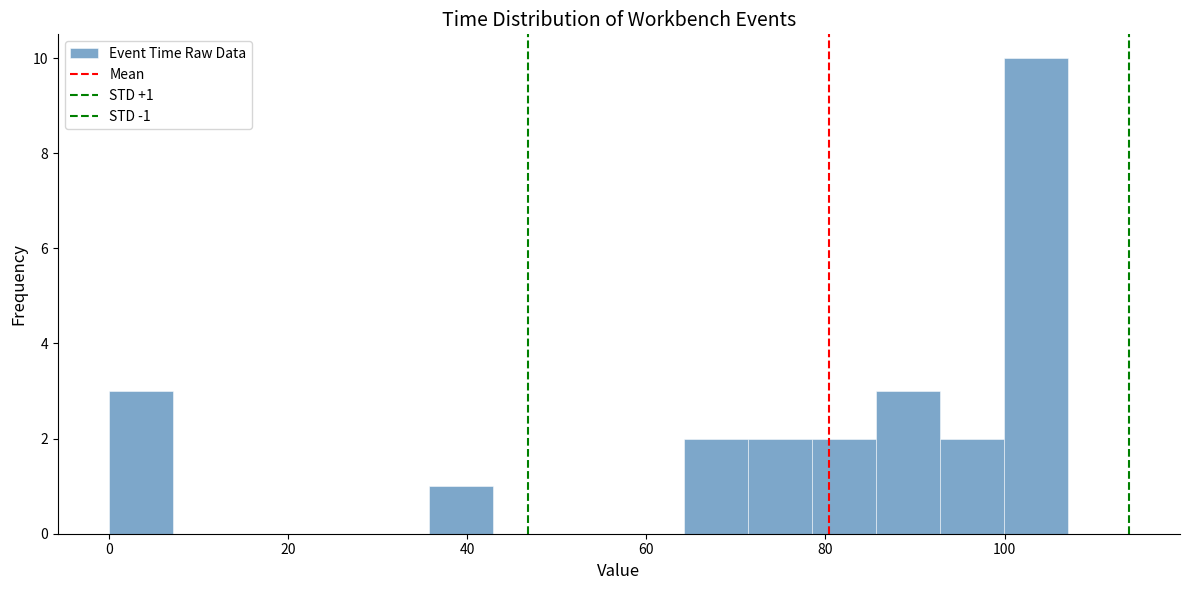

Around what value on the x-axis is the tallest bar? Give the approximate position of its centre, as read against the axis.

104